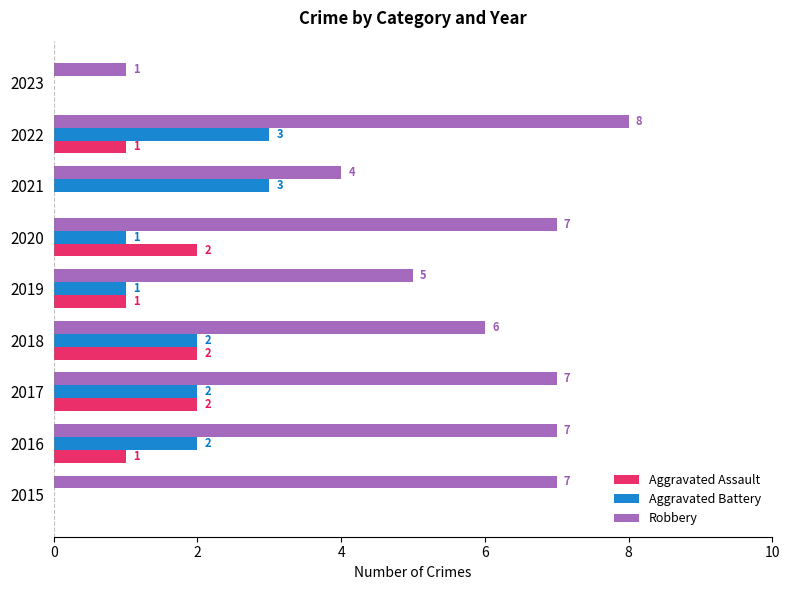

At which category is the sum across all series the highest?

2022